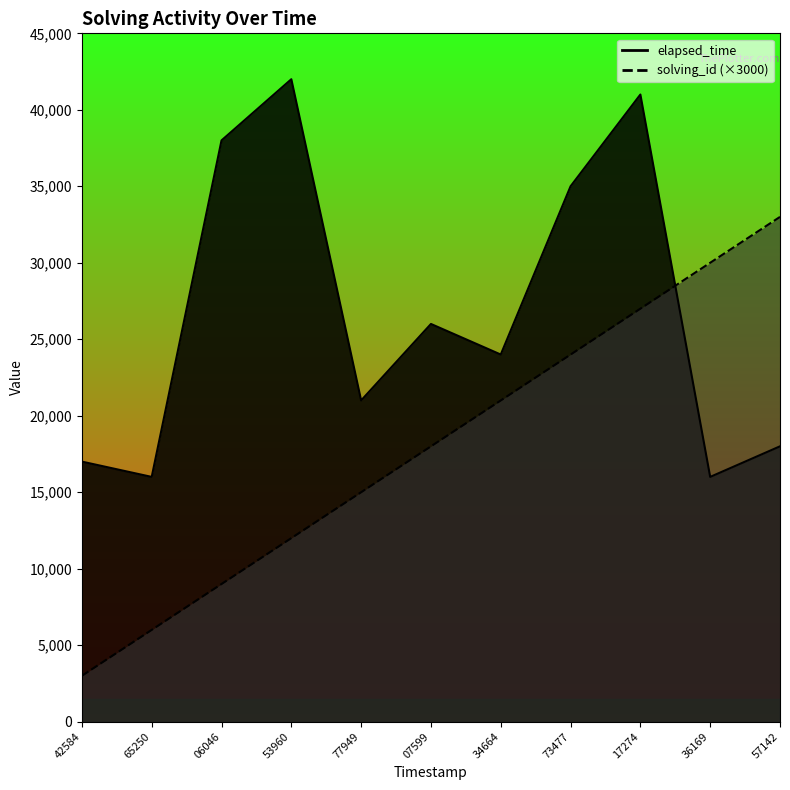

Which series ends up on top after the final intersection of solving_id and elapsed_time?

solving_id